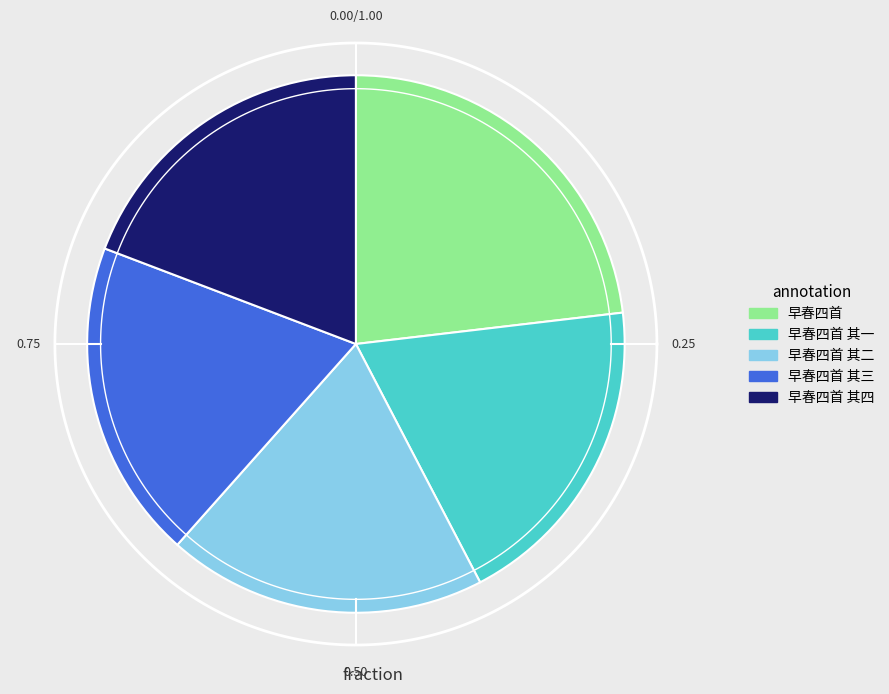

The 早春四首 其二 slice represents 6% of the pie. True or false?

False